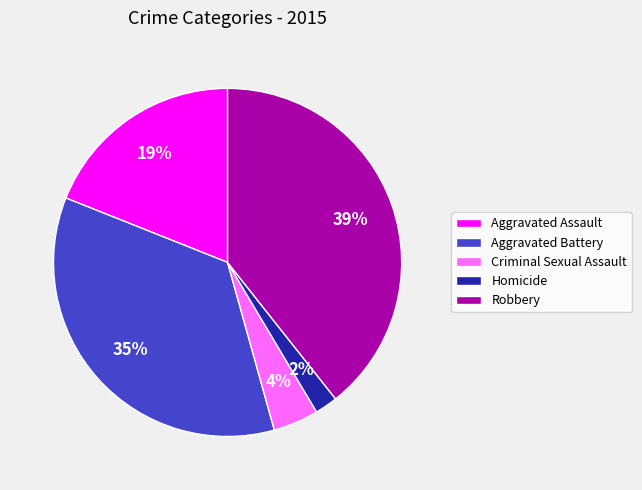

To the nearest percent, what is the combined percentage of Aggravated Assault and Criminal Sexual Assault?

23%